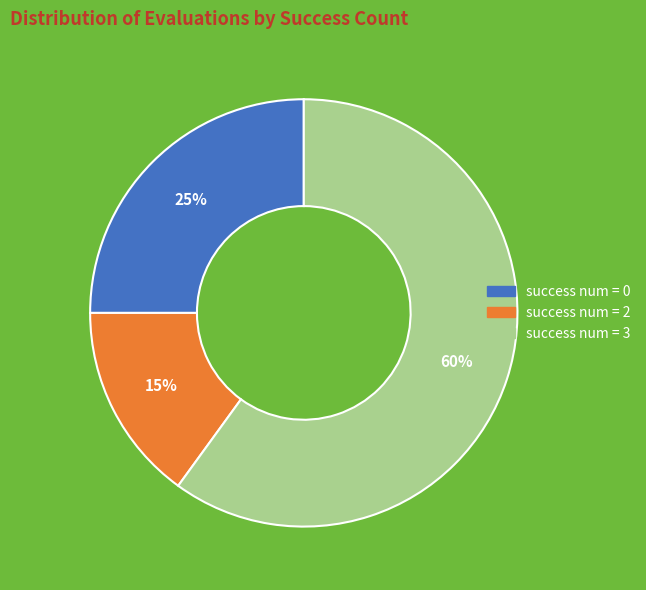

To the nearest percent, what is the difference between the largest and smallest slice percentages?

45%